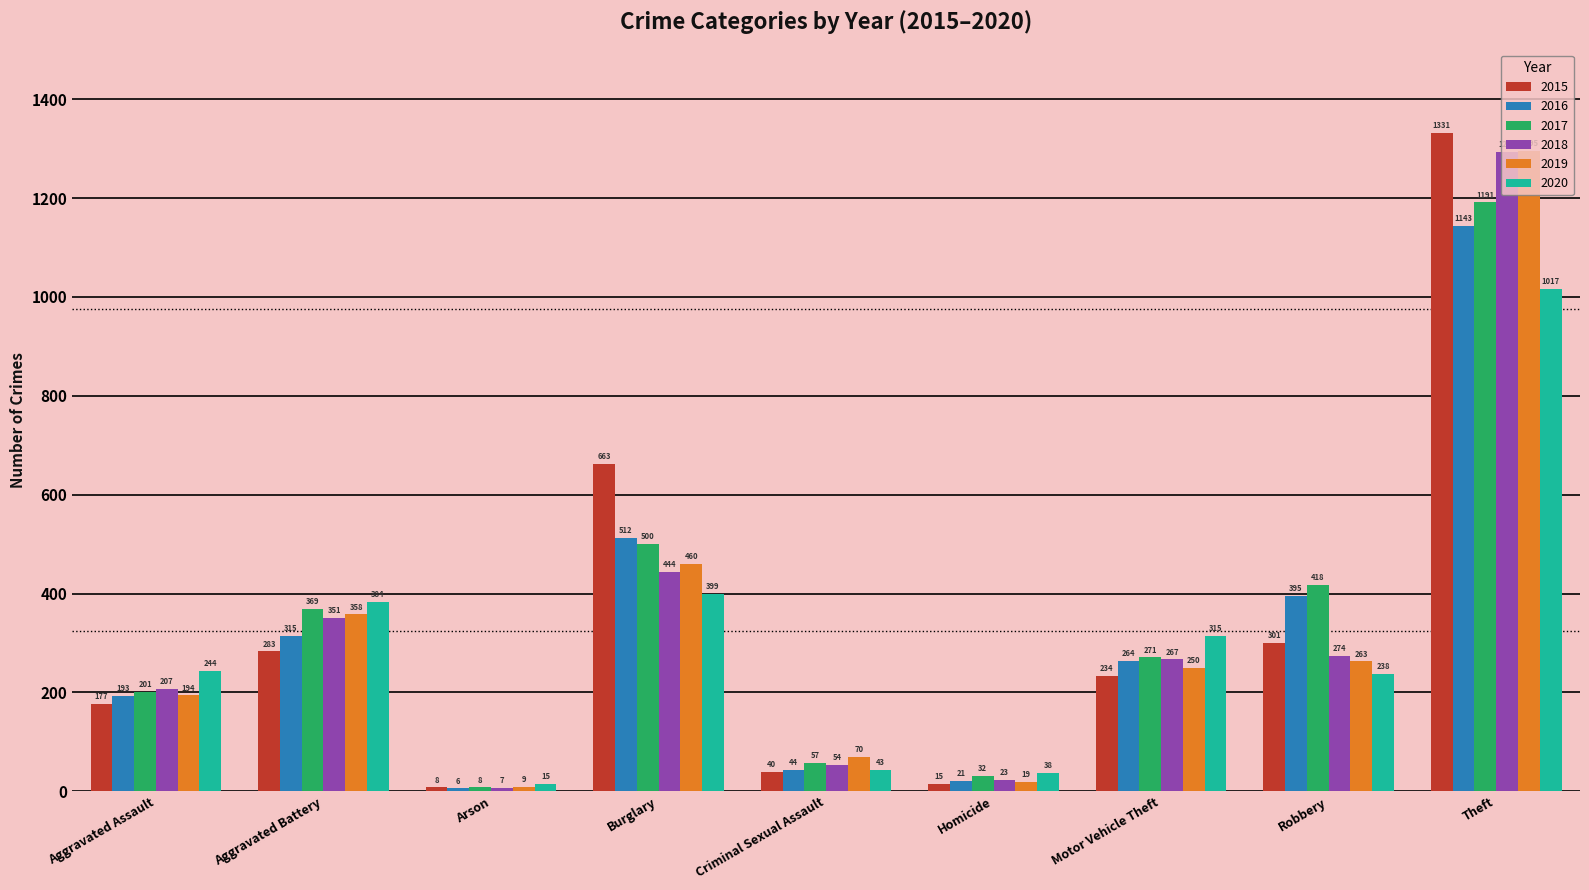

What is the label of the 5th bar from the left?

Criminal Sexual Assault